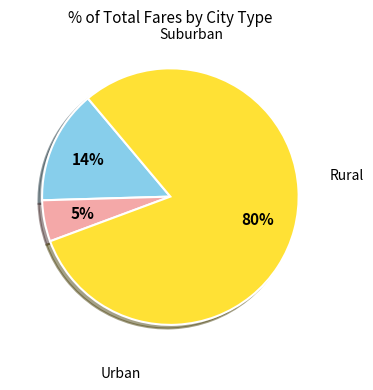

To the nearest percent, what is the average slice percentage?

33%